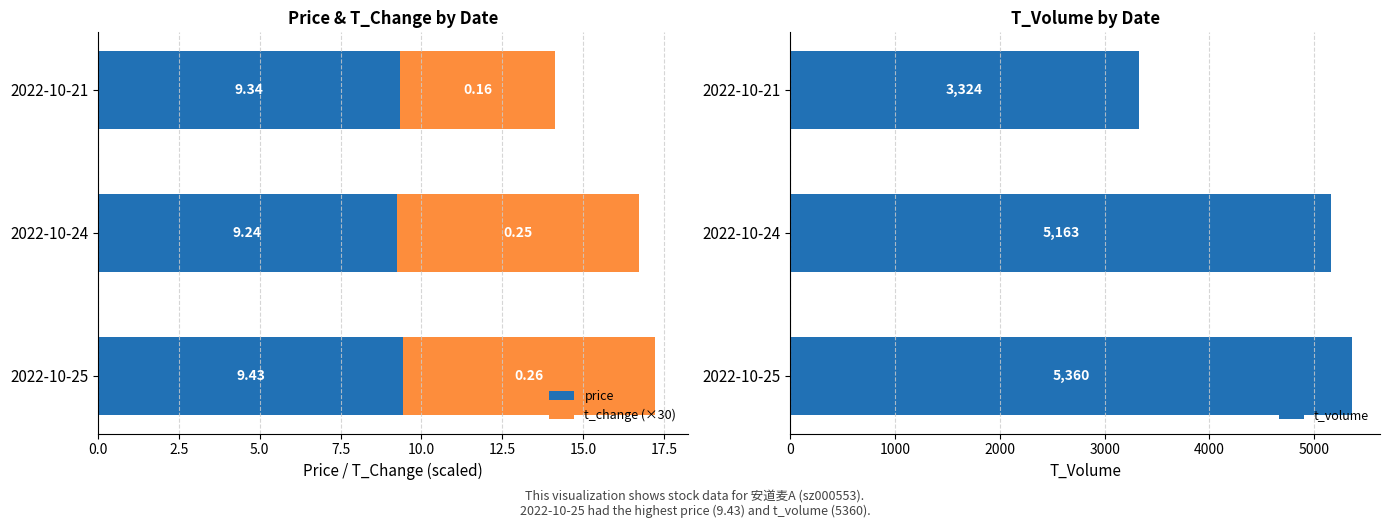

What is the sum of all t_volume values?

13847